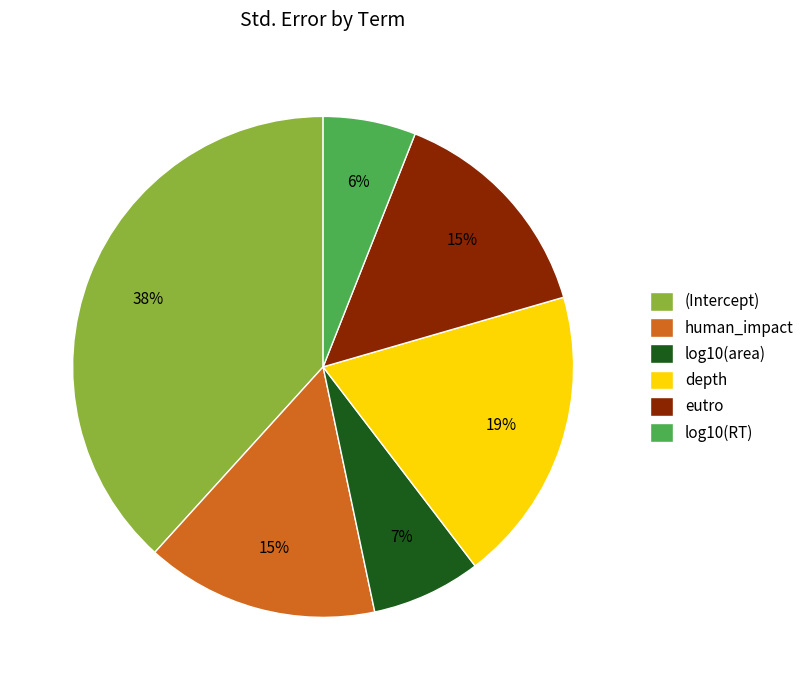

True or false: (Intercept) accounts for 32% of the total.

False